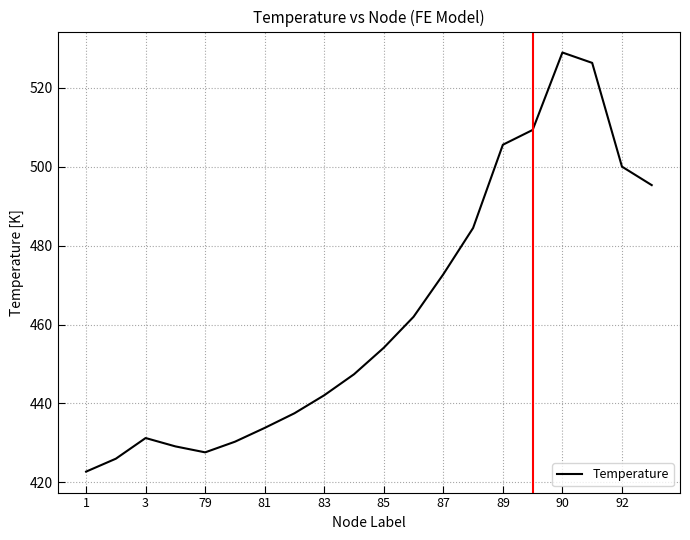

Reading left to right, what are all the values shown in this chart?

422.7	426.0	431.2	429.1	427.6	430.3	433.8	437.5	442.1	447.4	454.1	462.0	472.7	484.5	505.6	509.3	529.0	526.3	500.0	495.3